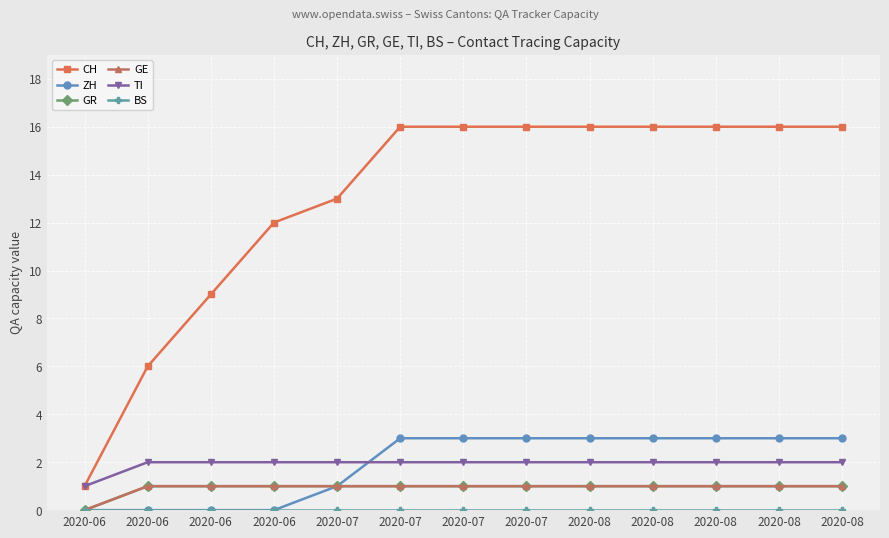

Does the chart have visible grid lines?

Yes